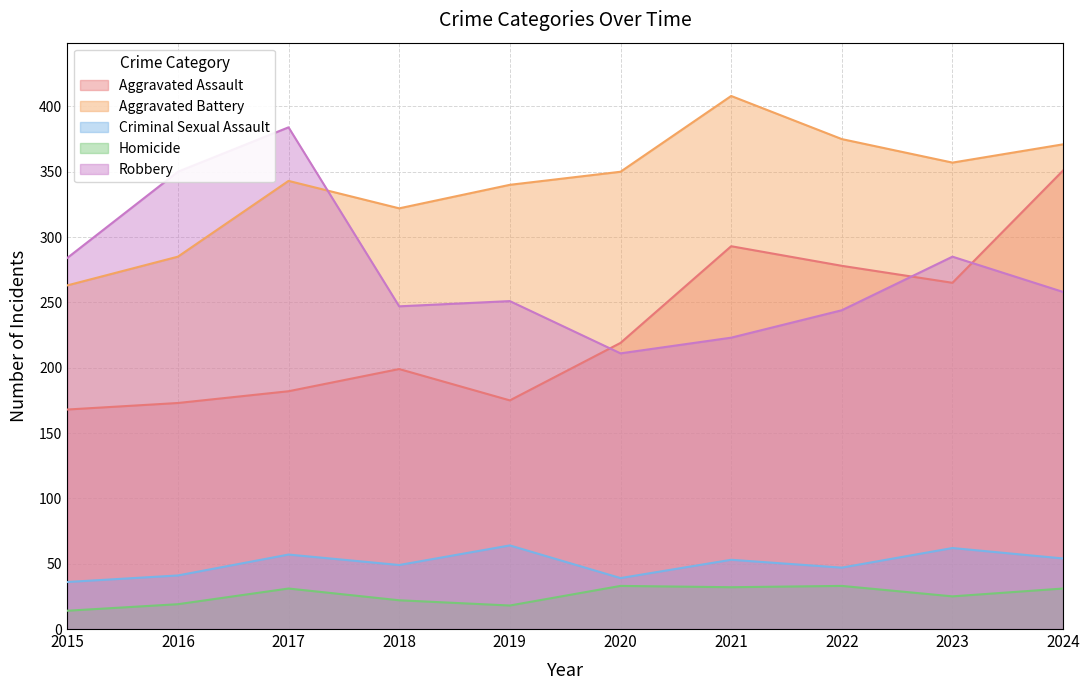

Does the chart display data point markers on the line(s)?

No